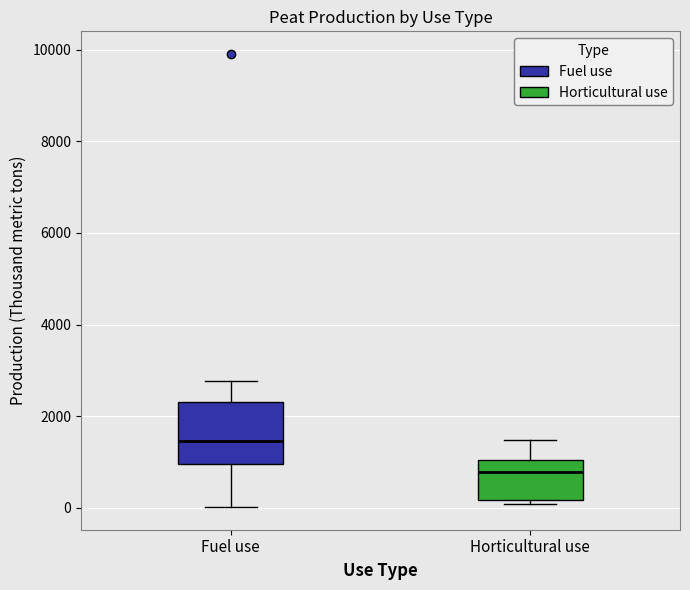

Reading left to right, read every box against the y-axis: the position of its median line, the range the box covers, and the ends of its whiskers. The values are not printed on the chart, so give them approximately, as read against the axis.

Fuel use: median 1400, box 1000 to 2400, whiskers 0 to 2800
Horticultural use: median 800, box 200 to 1000, whiskers 0 to 1400